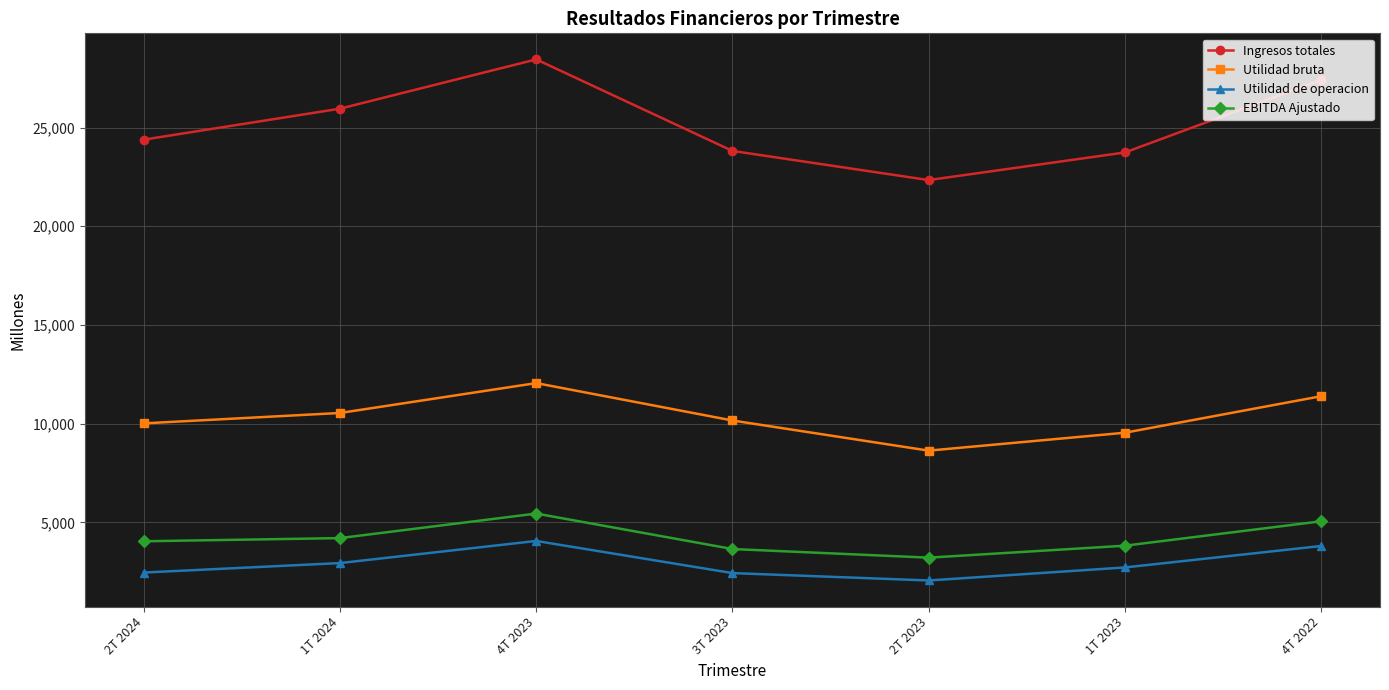

True or false: EBITDA Ajustado and Utilidad bruta cross at least once.

False